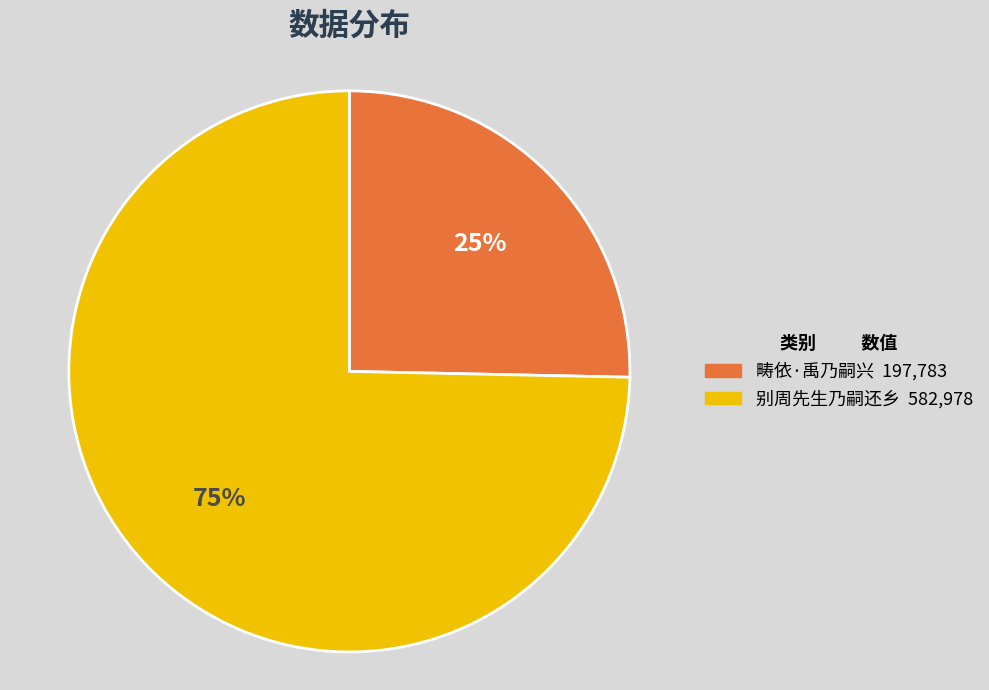

Is there any slice that represents more than half of the pie?

Yes